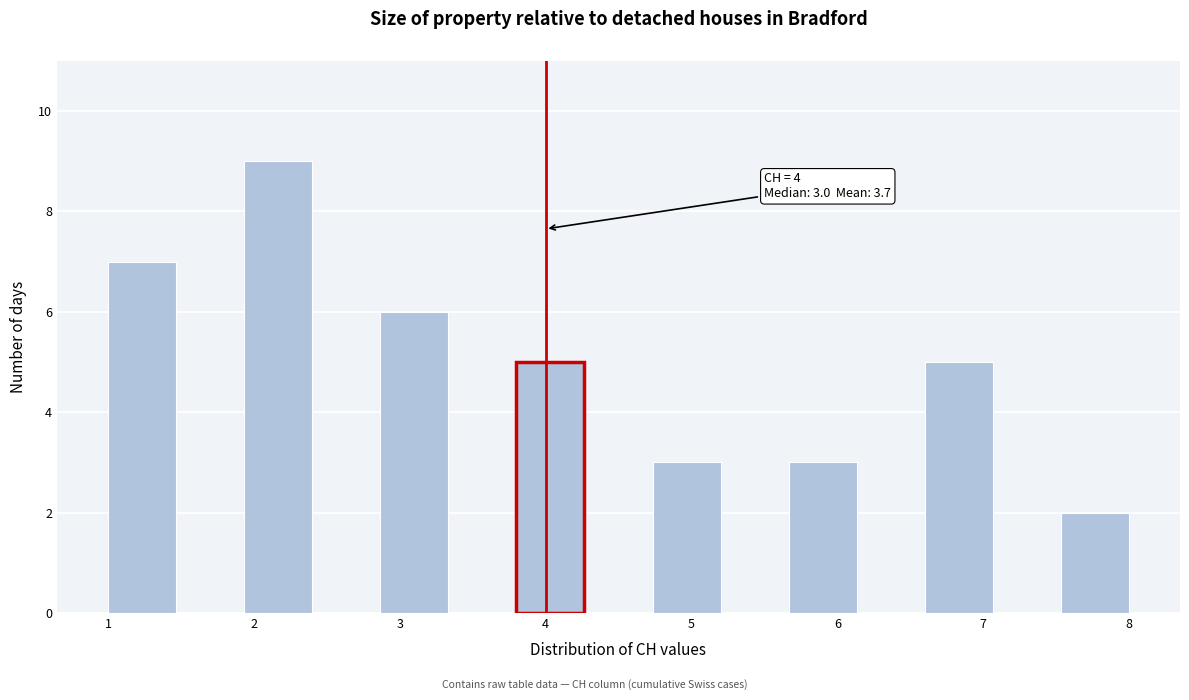

Over which range of the x-axis is the bar tallest?

1.9 to 2.4